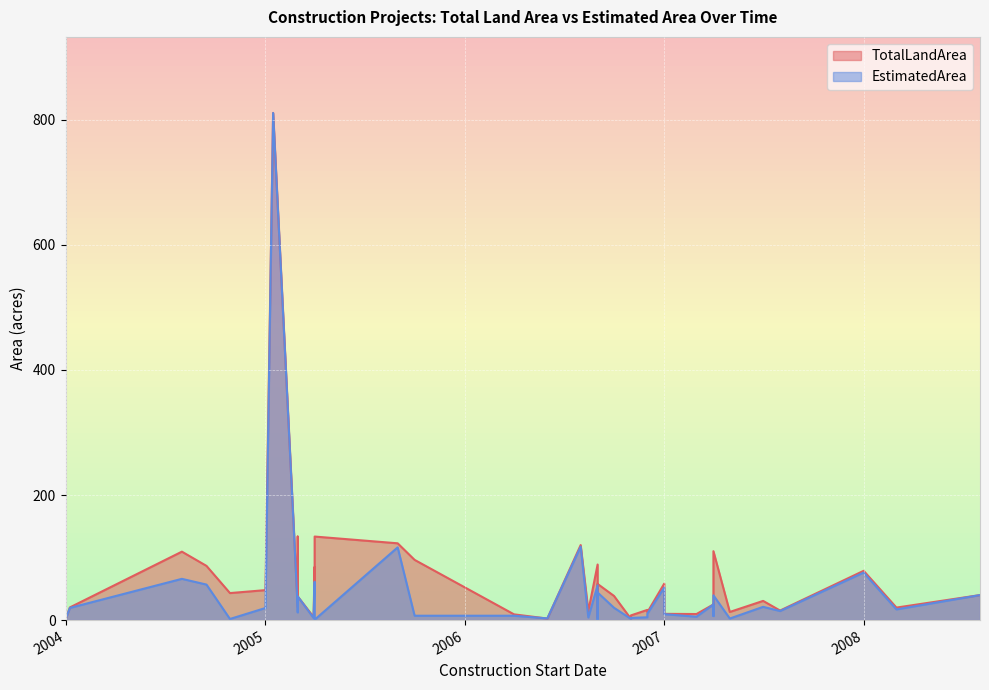

What is the greatest value displayed?

811.0